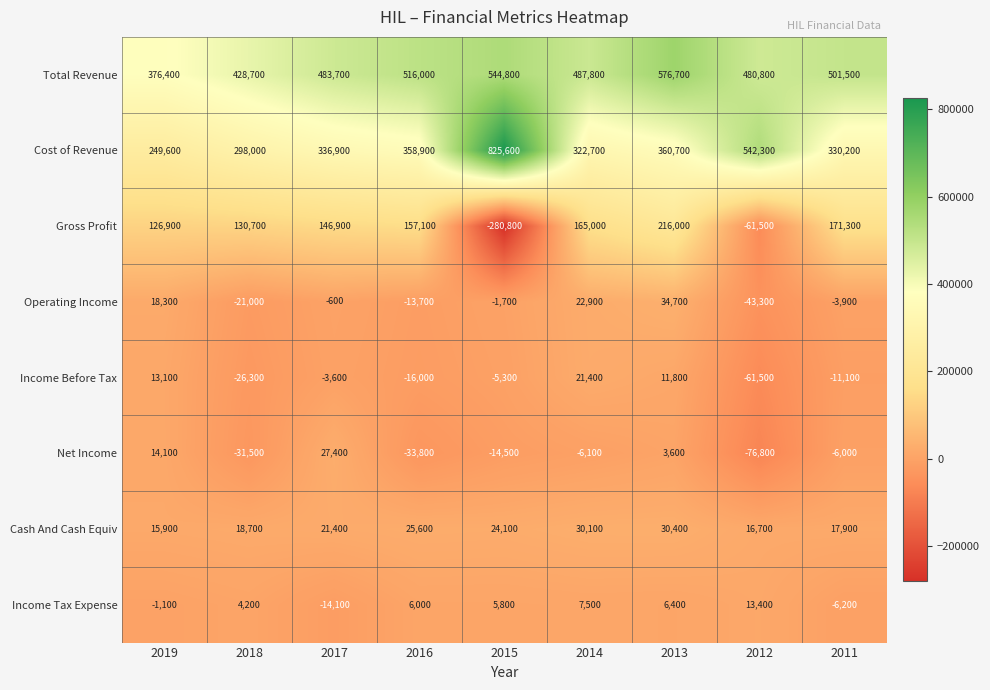

True or false: Operating Income has a value of -21000 at 2018.

True